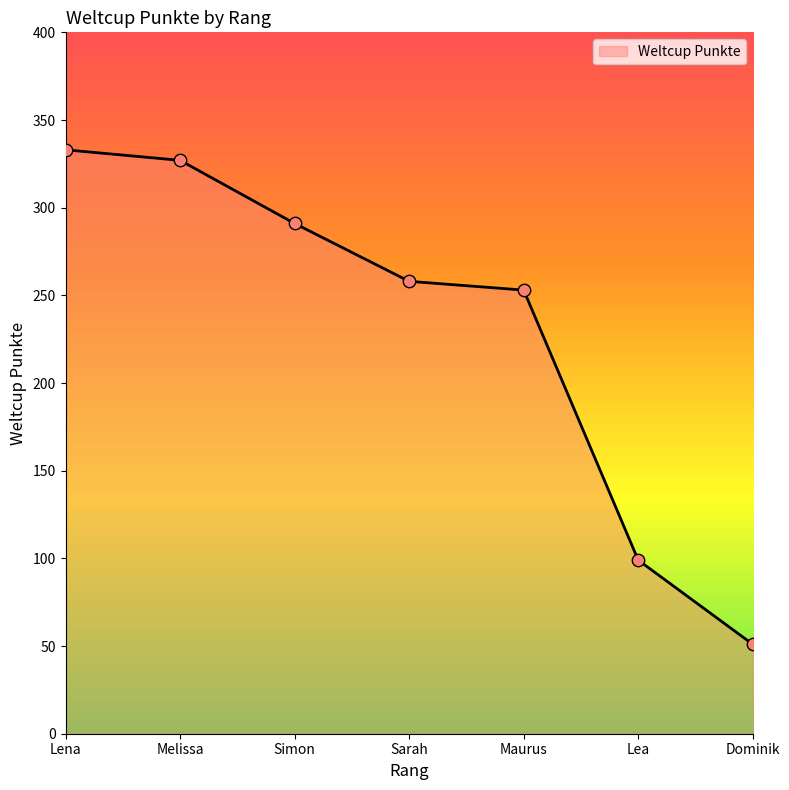

What is the ratio of the value at Melissa to the value at Maurus?

1.3